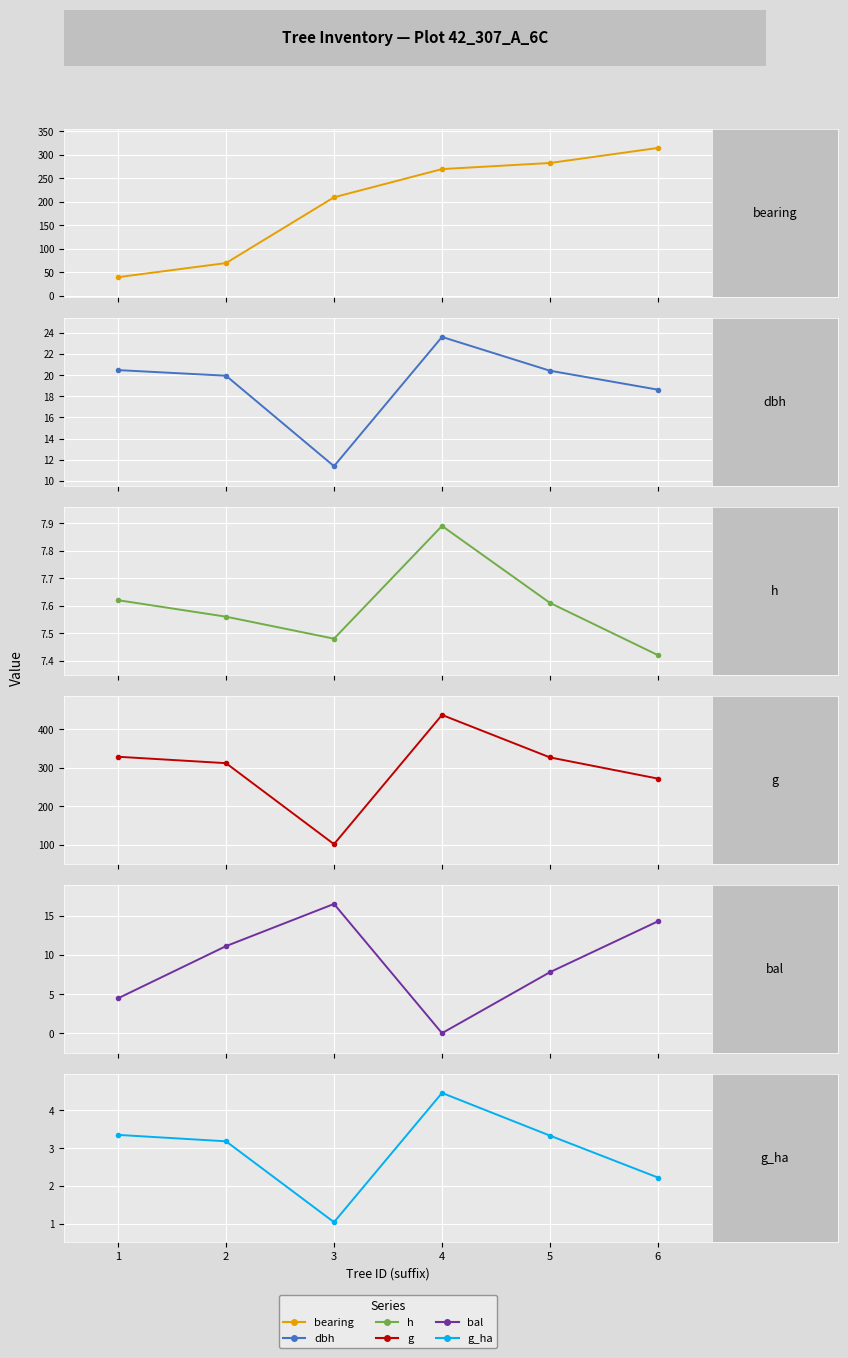

Reading left to right, extract all data points from this chart.

bearing: 1=40.0	2=70.0	3=210.0	4=270.0	5=283.0	6=315.0
dbh: 1=20.5	2=19.9	3=11.4	4=23.6	5=20.4	6=18.6
h: 1=7.6	2=7.6	3=7.5	4=7.9	5=7.6	6=7.4
g: 1=329.0	2=312.4	3=102.0	4=437.6	5=327.3	6=272.3
bal: 1=4.5	2=11.1	3=16.5	4=0.0	5=7.8	6=14.3
g_ha: 1=3.4	2=3.2	3=1.0	4=4.5	5=3.3	6=2.2